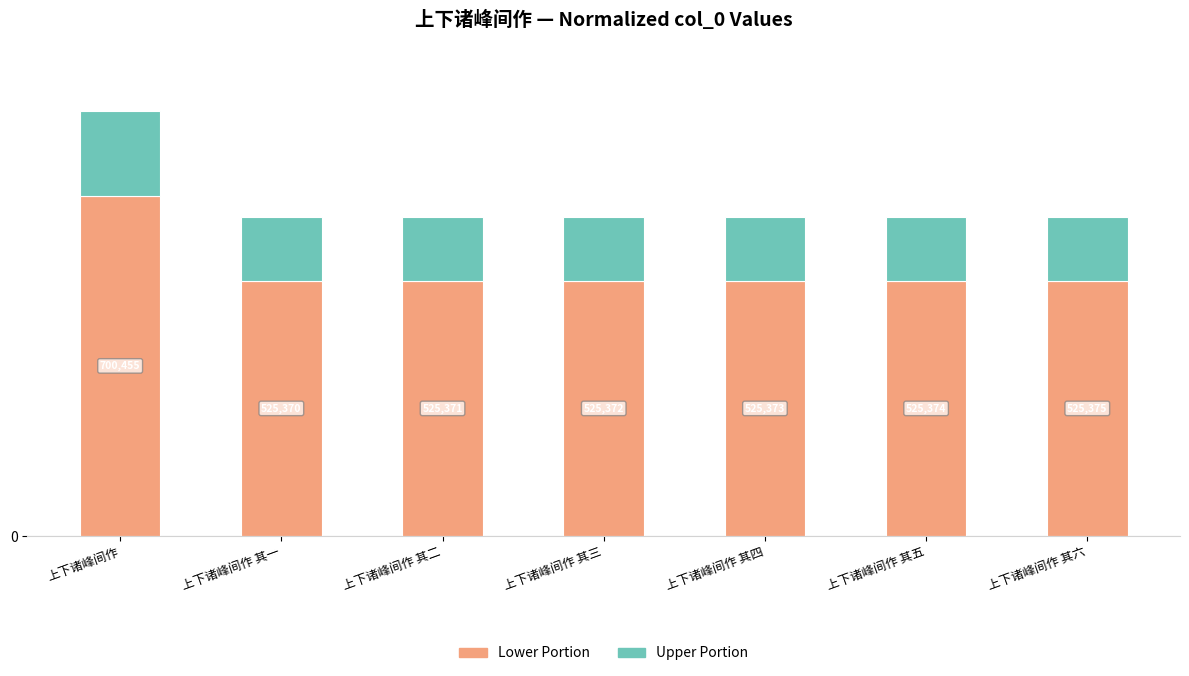

What are all the series names shown in the legend?

Lower Portion, Upper Portion